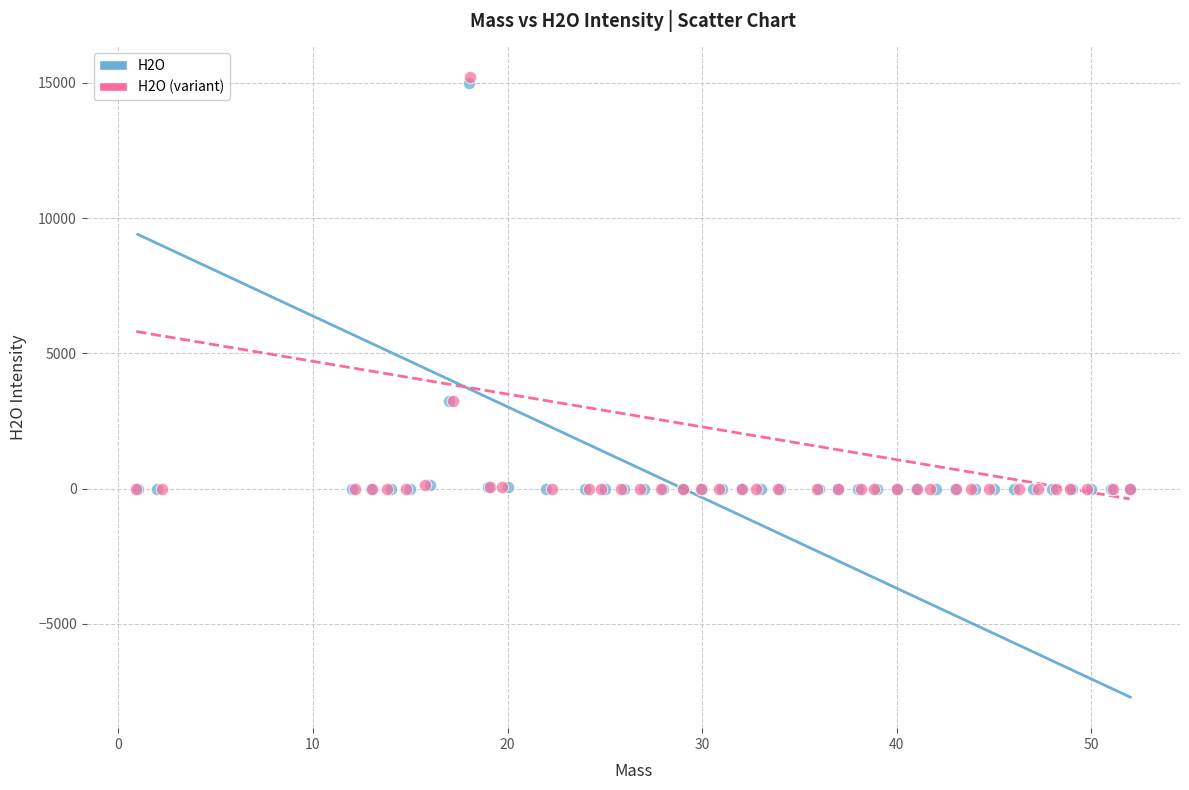

Which series has the largest Y range (max minus min)?

H2O (variant)